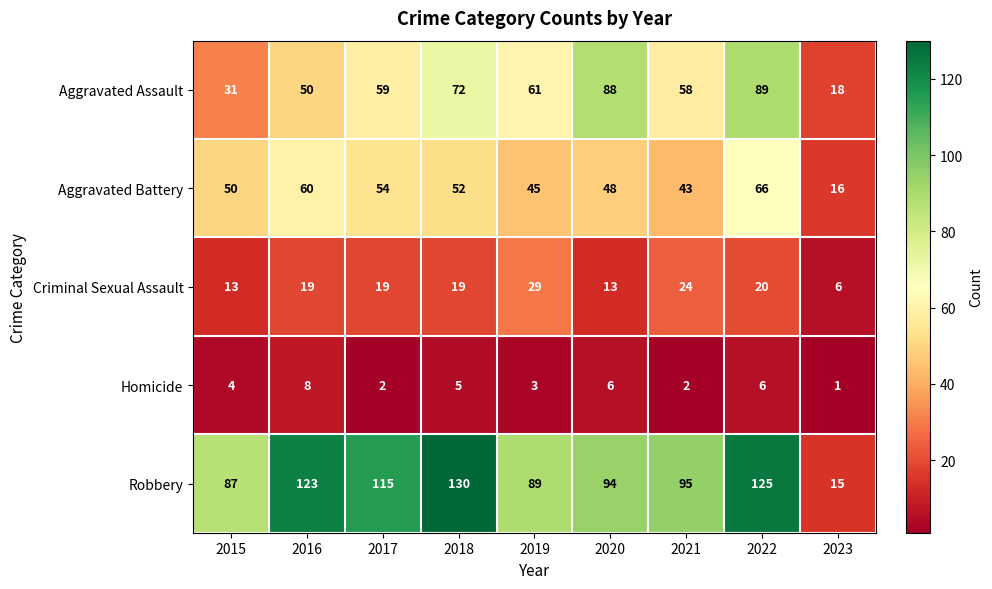

Which series has the widest spread of values?

Robbery